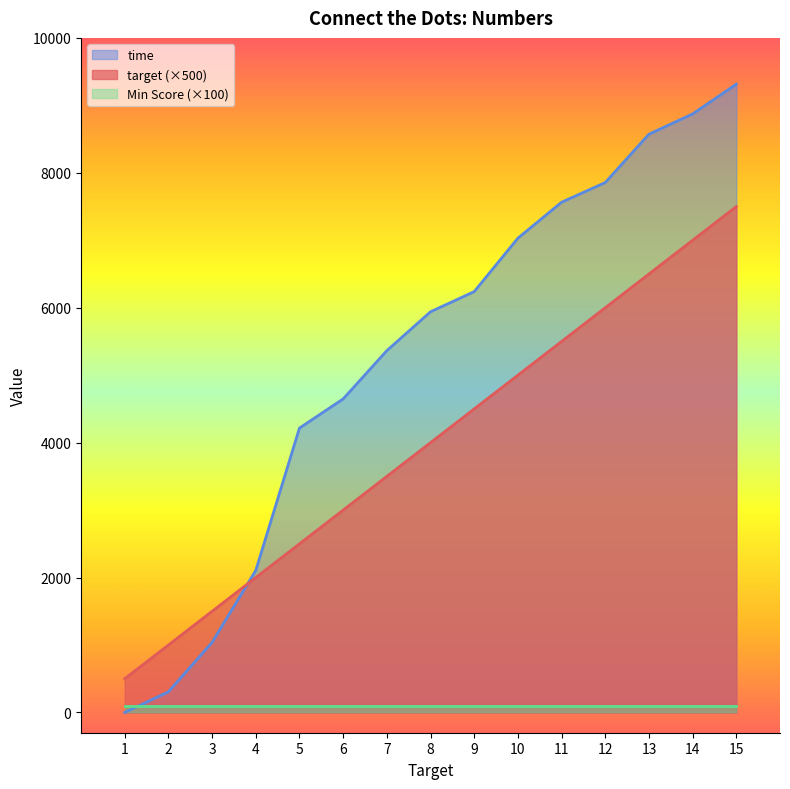

Which series has the widest spread of values?

time